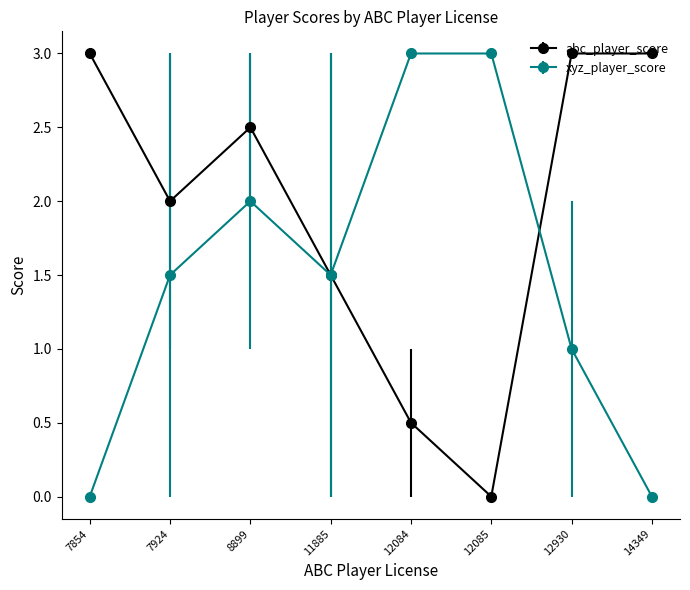

Count the number of categories in the chart.

8